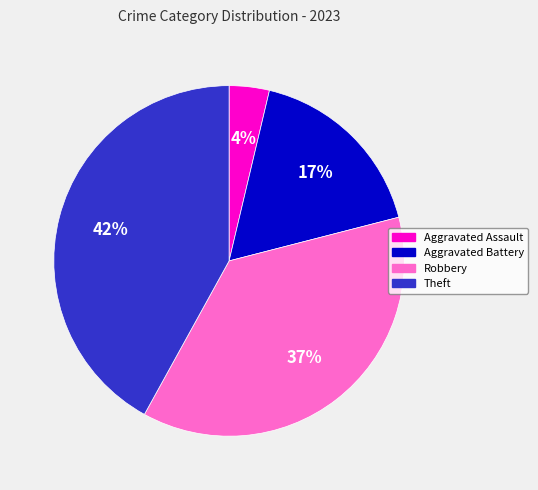

To the nearest percent, what is the difference between the largest and smallest slice percentages?

38%